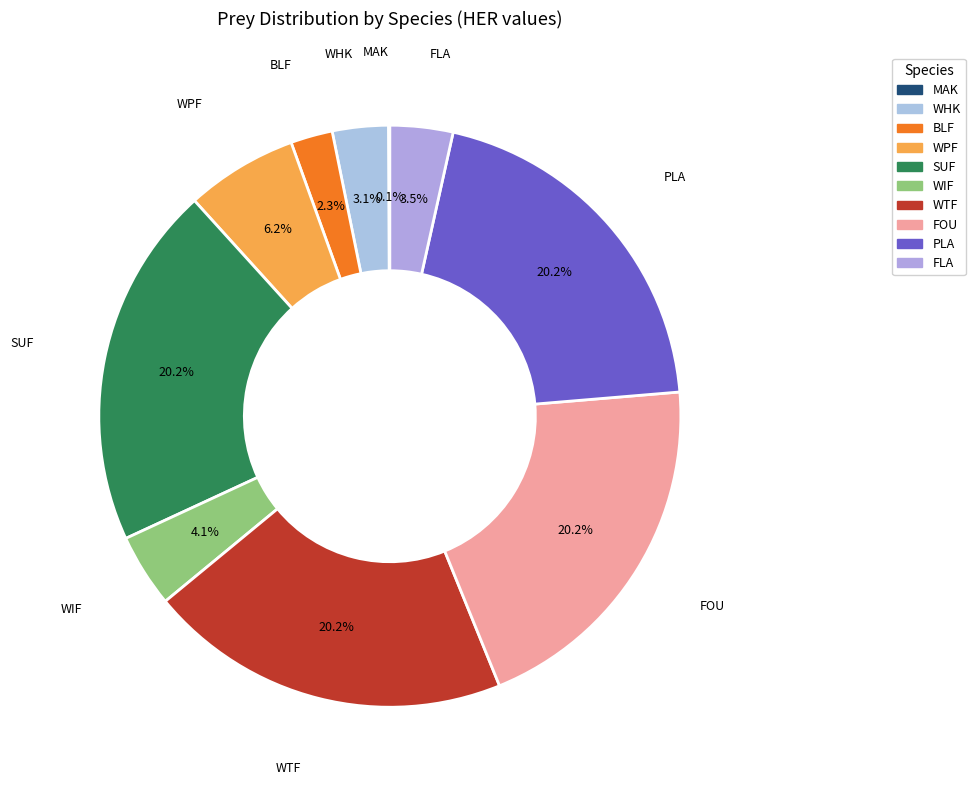

Is there a majority slice in this chart?

No